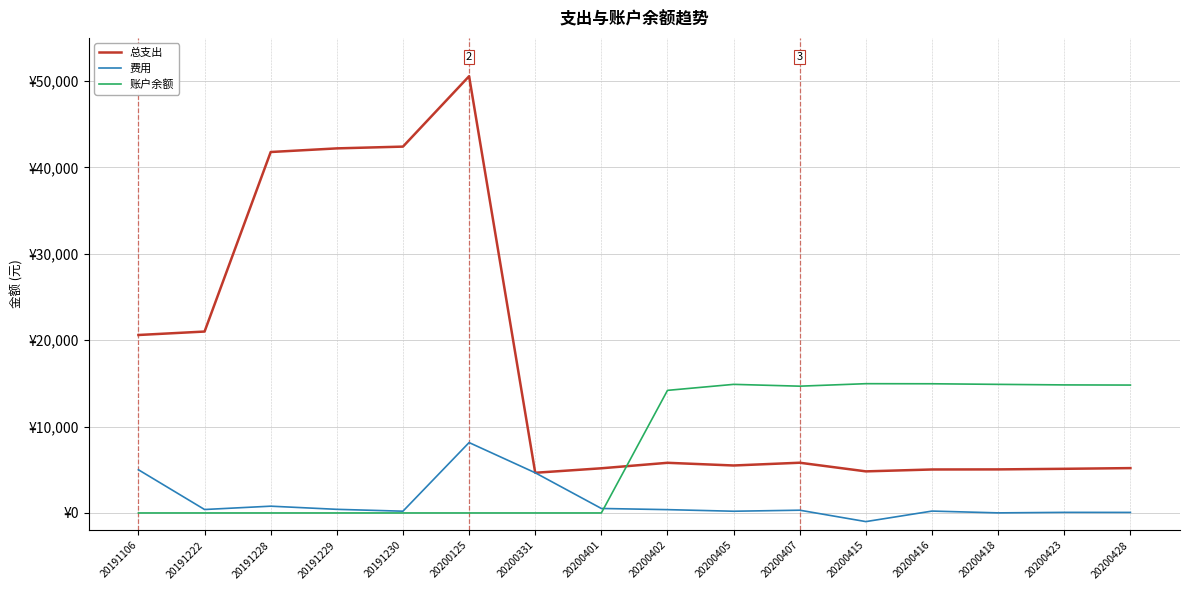

Which label corresponds to the smallest value in the chart?

20200415